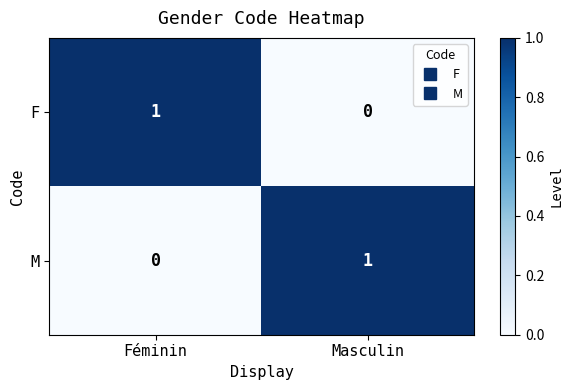

Is it true that M equals 1 at Masculin?

True